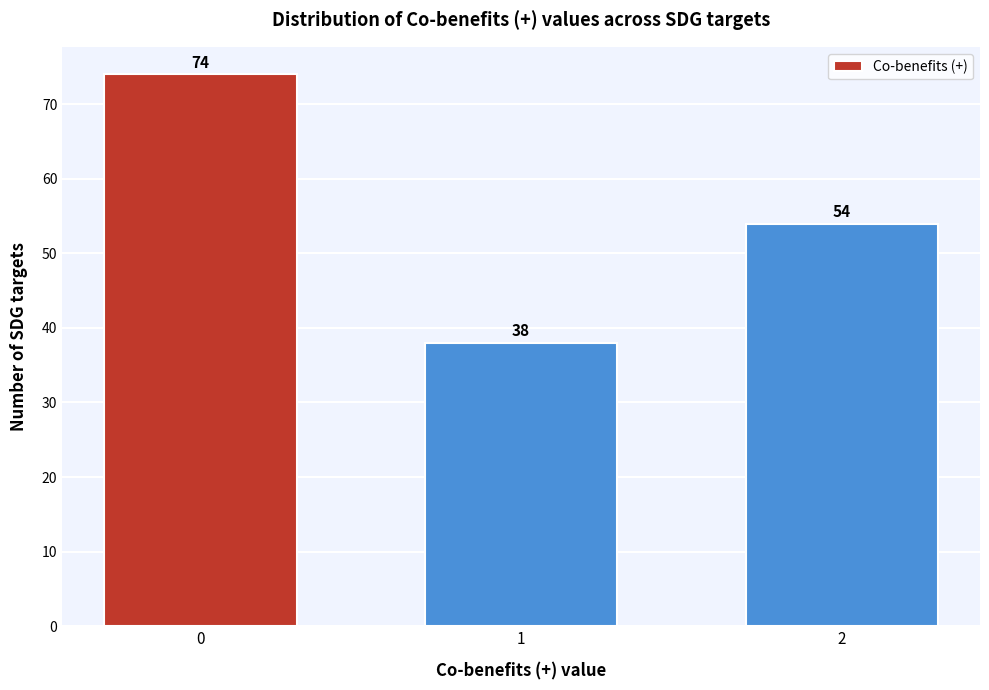

Reading left to right, list all the values displayed in this chart.

74	38	54